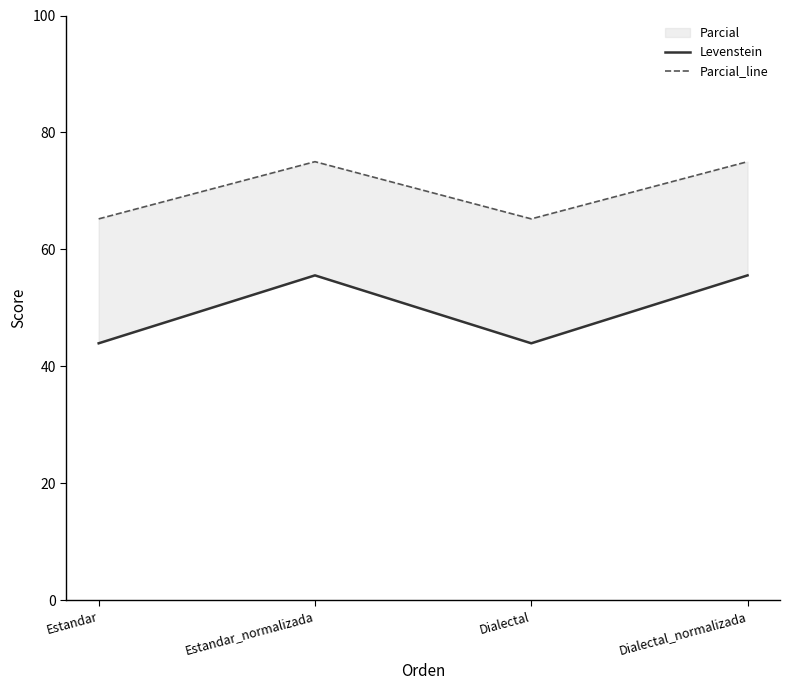

Reading left to right, what are all the values shown in this chart?

Levenstein: Estandar=43.9	Estandar_normalizada=55.6	Dialectal=43.9	Dialectal_normalizada=55.6
Parcial_line: Estandar=65.2	Estandar_normalizada=75.0	Dialectal=65.2	Dialectal_normalizada=75.0